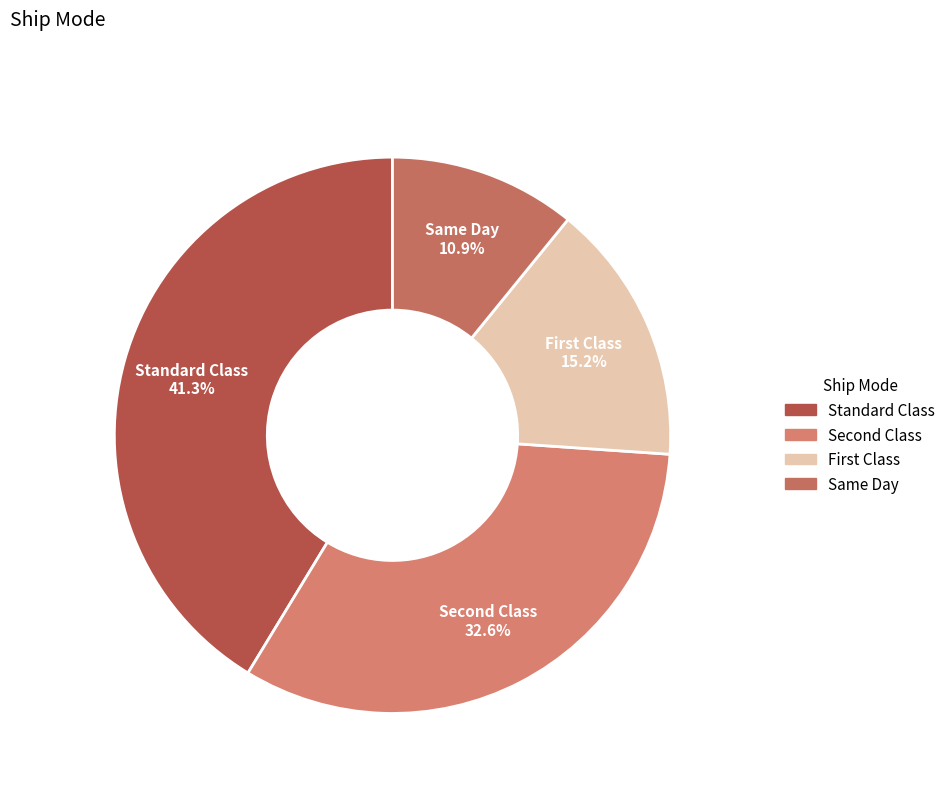

Rank the categories by value from highest to lowest.

Standard Class, Second Class, First Class, Same Day